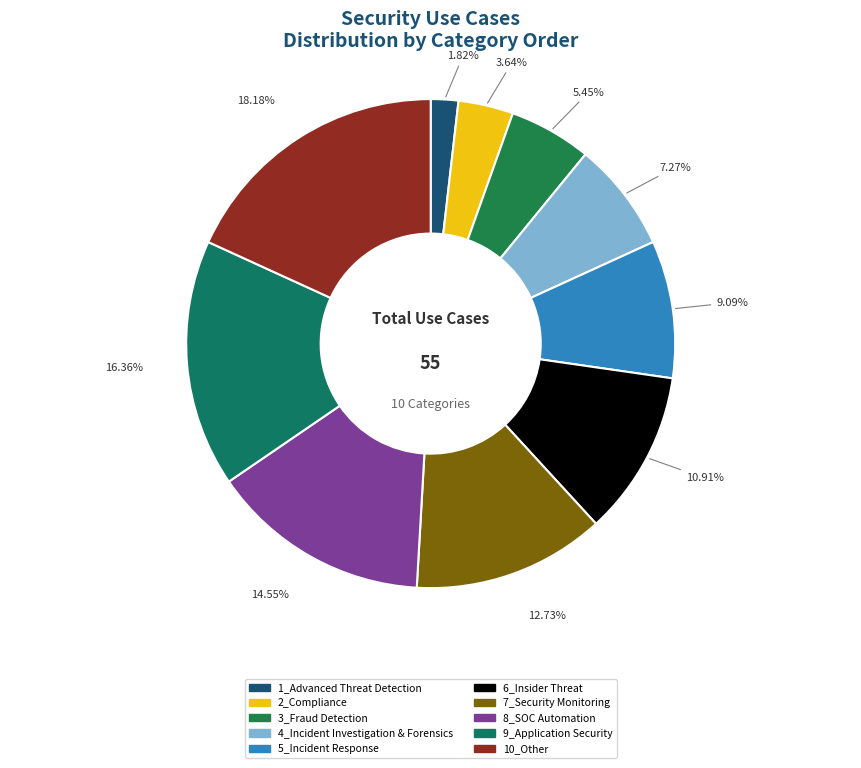

How many slices are in this pie chart?

10